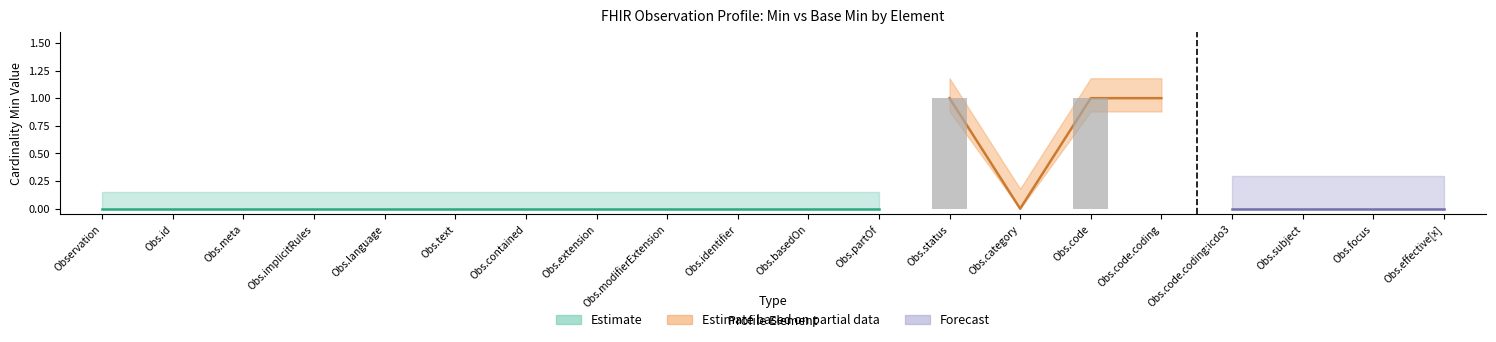

Is it true that the value at Obs.basedOn is 0?

False